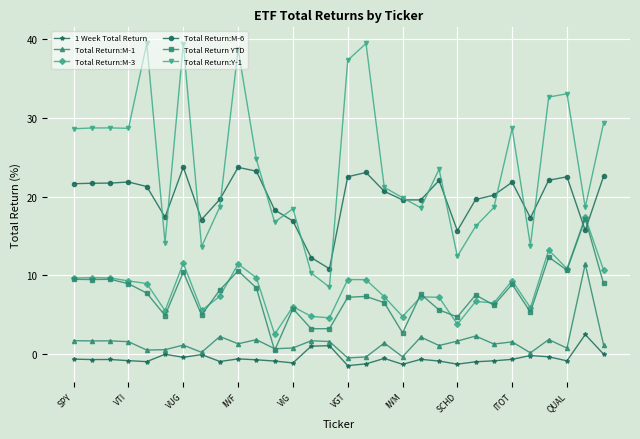

What is the value of the Total Return:Y-1 point at the 7th from the left?

39.4